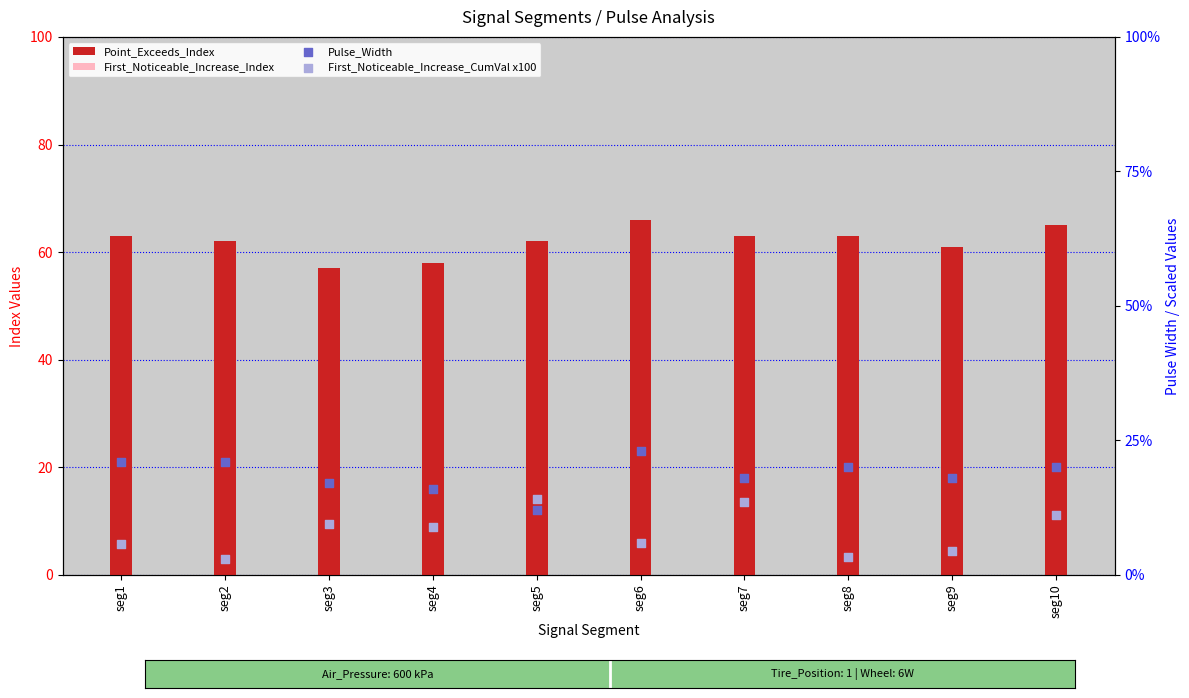

Which series has the largest Y range (max minus min)?

First_Noticeable_Increase_CumVal x100